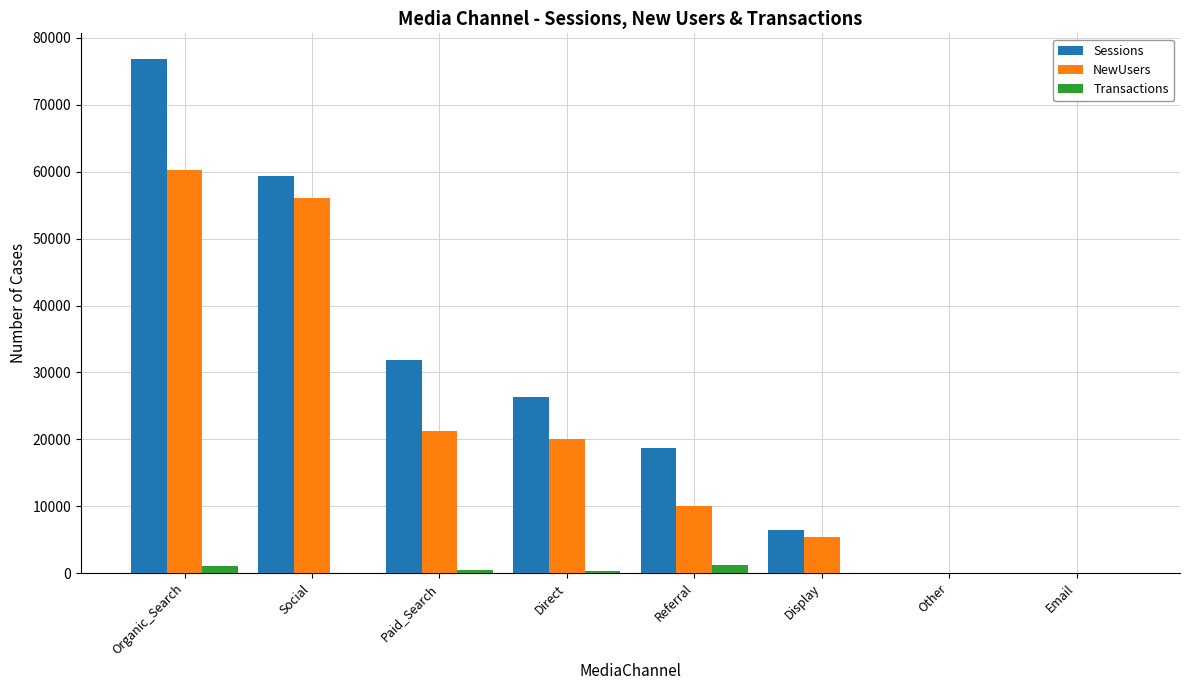

How many groups of bars are there?

8